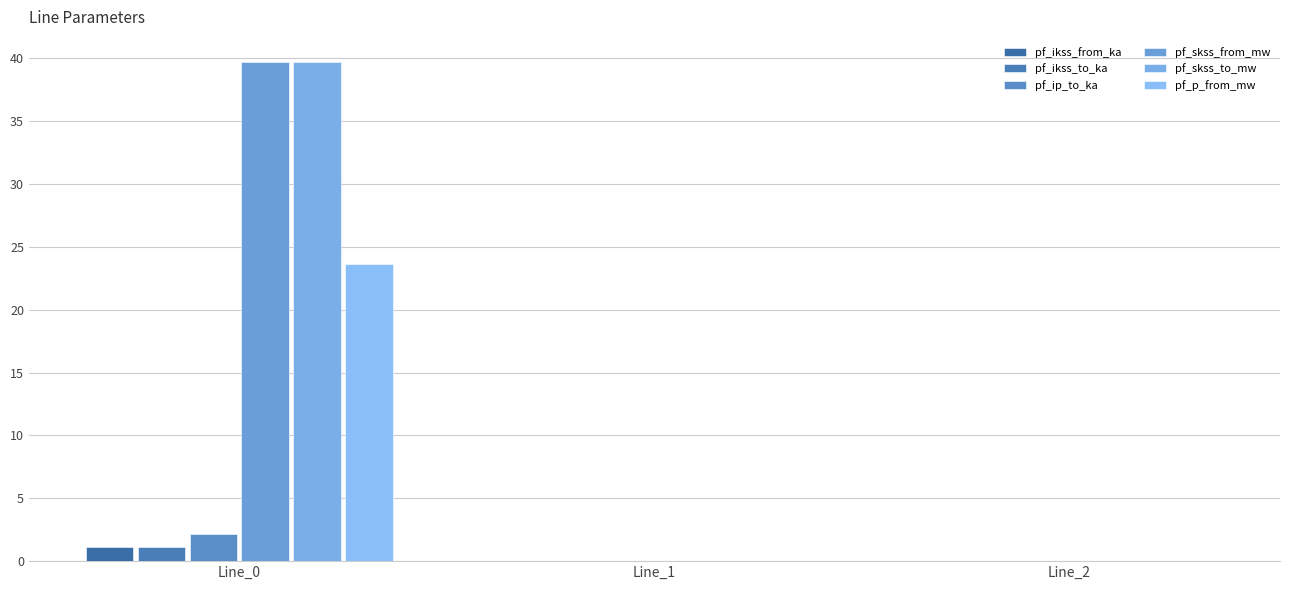

What is the difference between the pf_p_from_mw values at Line_0 and Line_2?

23.6